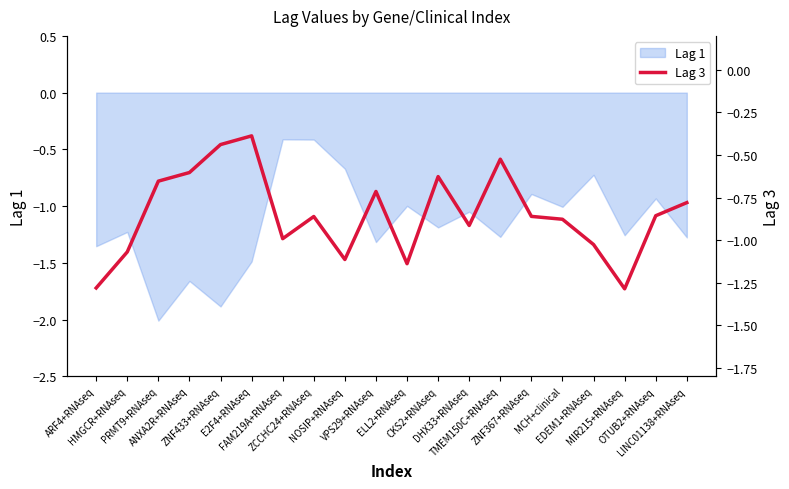

What is the lowest value of the Lag 1 series?

-2.0